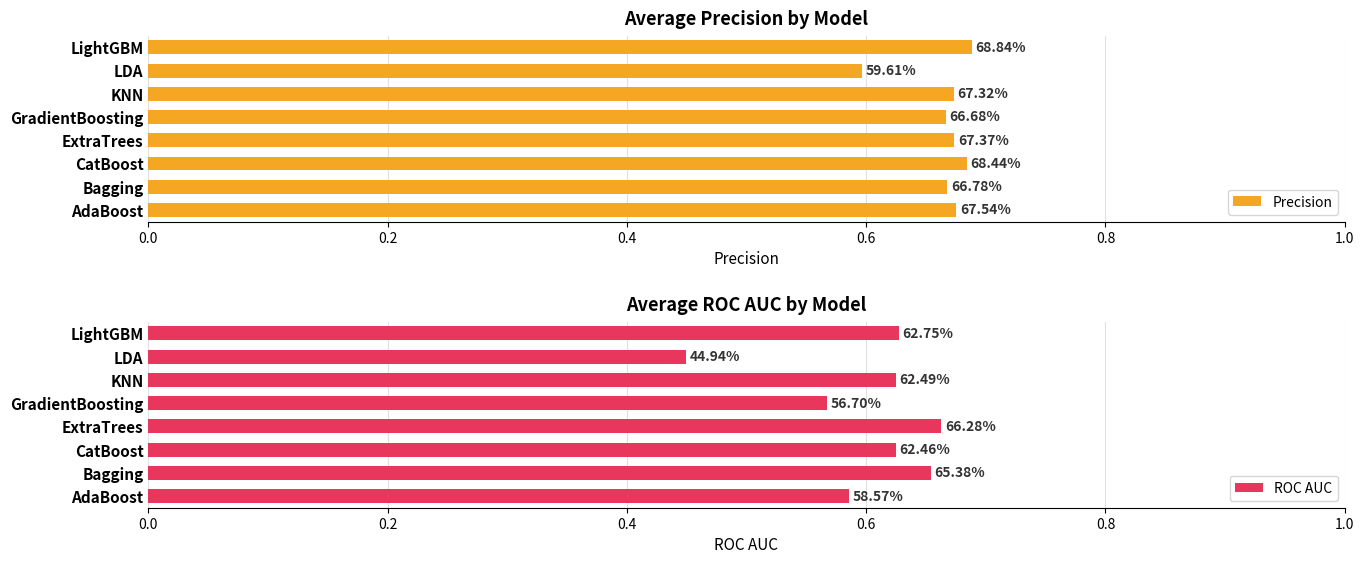

Between KNN and LDA, which series saw the biggest shift?

ROC AUC